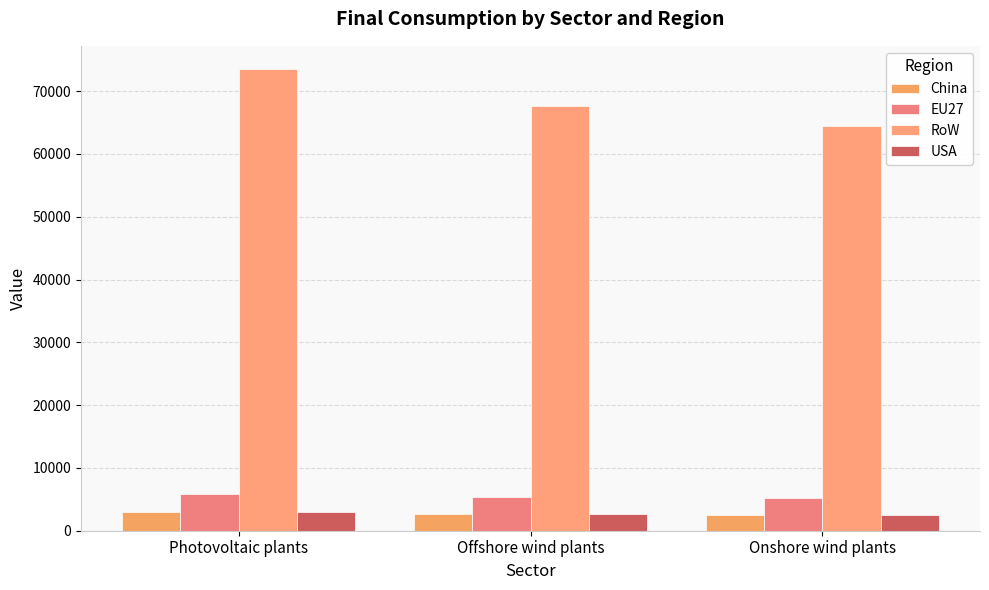

What is the value of the USA bar at the 3rd from the left?

2580.5